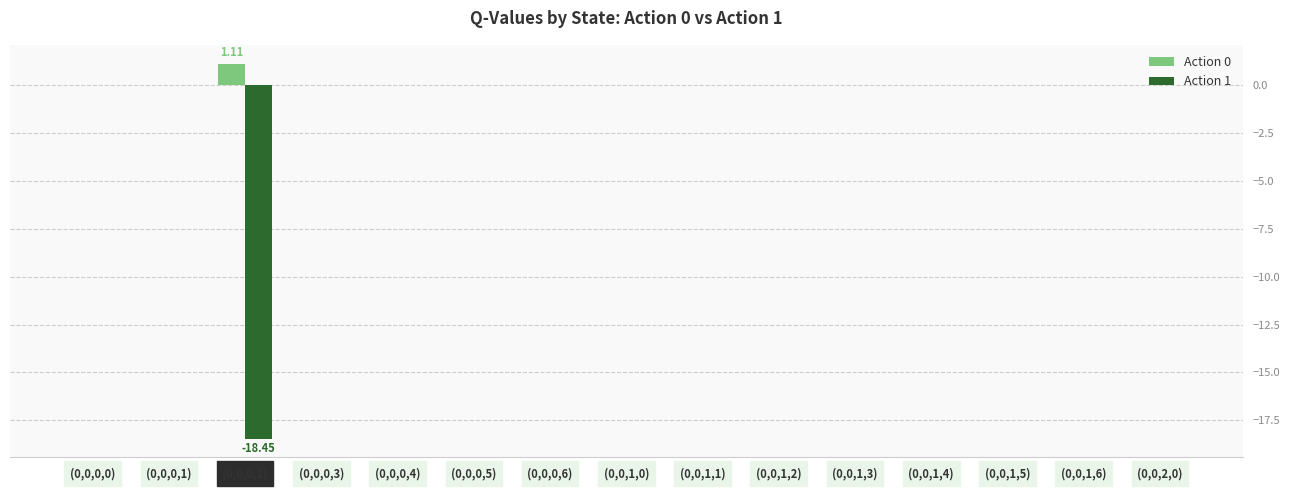

What is the sum of all Action 1 values?

-18.4